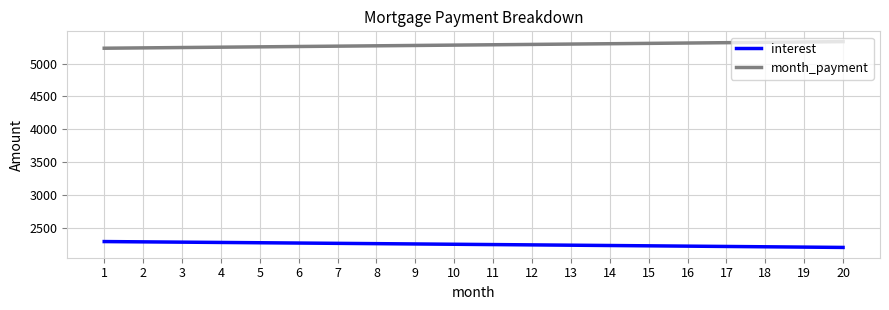

What is the smallest value displayed?

2204.8